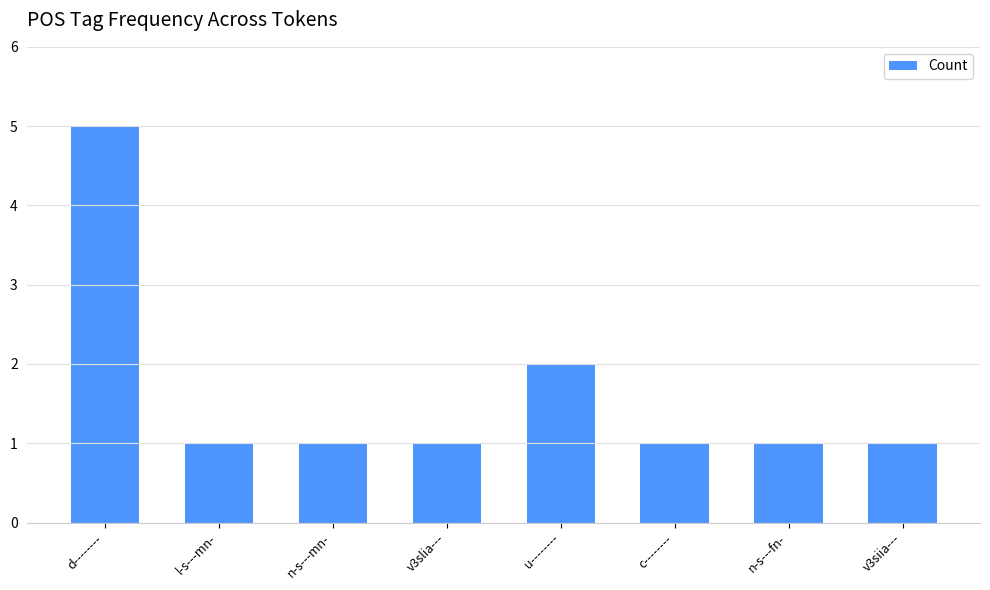

Is it true that the value at c-------- is 1?

True